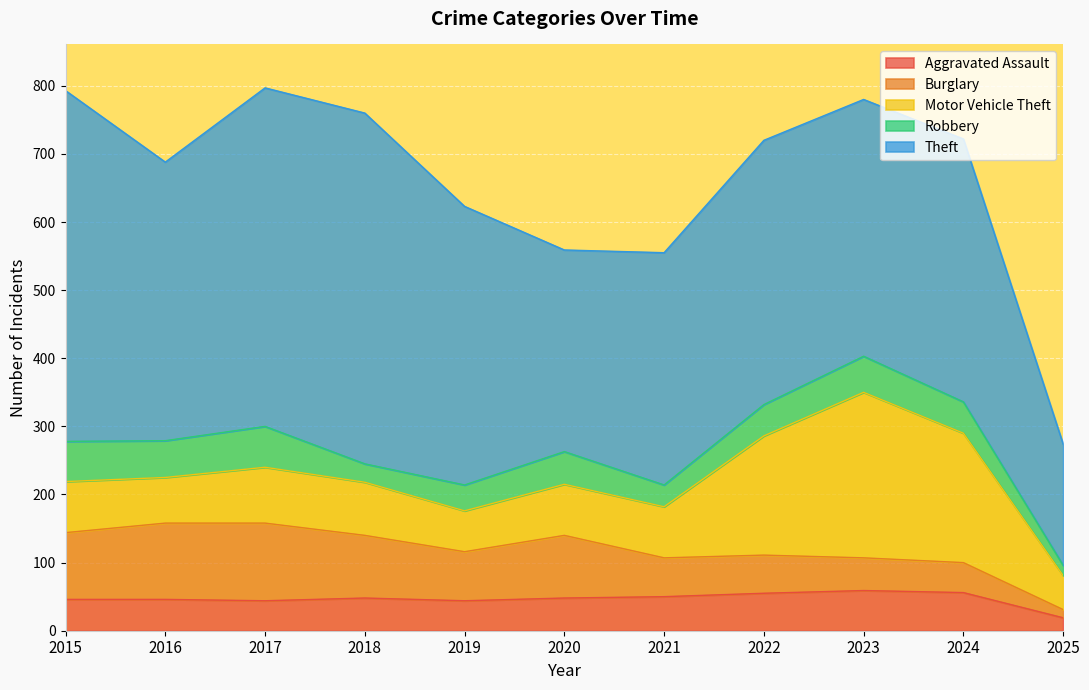

Reading left to right, list all the values displayed in this chart.

Aggravated Assault: 2015=46	2016=46	2017=44	2018=48	2019=44	2020=48	2021=50	2022=55	2023=59	2024=56	2025=19
Burglary: 2015=98	2016=112	2017=114	2018=92	2019=72	2020=92	2021=57	2022=56	2023=48	2024=44	2025=12
Motor Vehicle Theft: 2015=75	2016=67	2017=82	2018=78	2019=60	2020=75	2021=75	2022=175	2023=243	2024=190	2025=50
Robbery: 2015=59	2016=54	2017=60	2018=27	2019=38	2020=48	2021=32	2022=46	2023=53	2024=46	2025=15
Theft: 2015=515	2016=409	2017=497	2018=515	2019=409	2020=296	2021=341	2022=388	2023=377	2024=386	2025=178